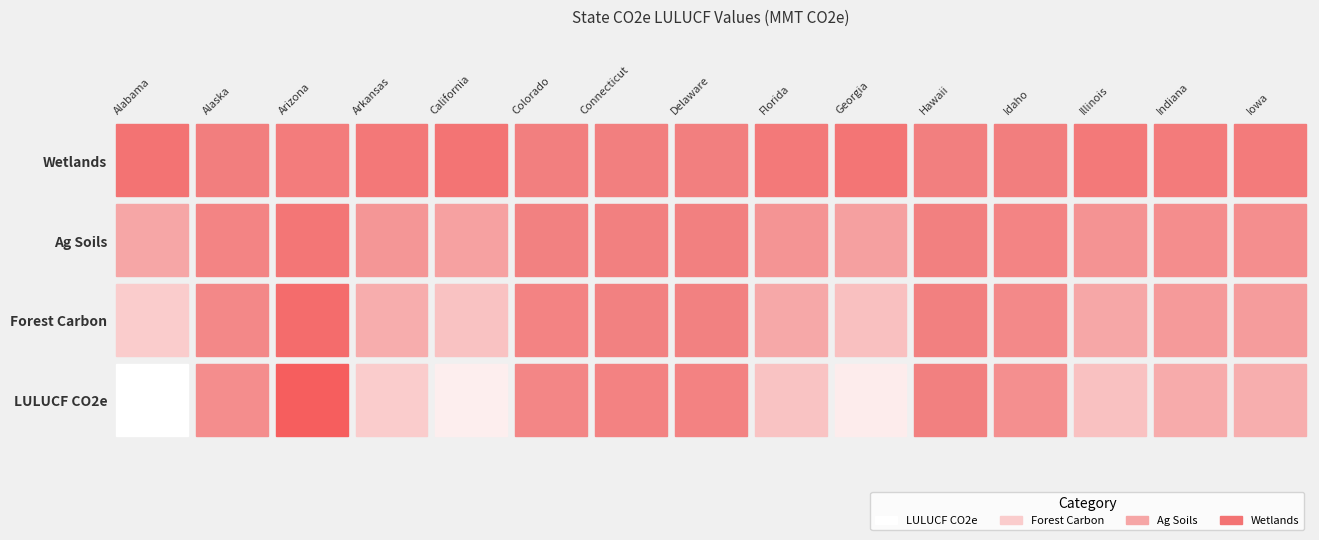

Reading left to right, list all the values displayed in this chart.

LULUCF CO2e: Alabama=-54.7	Alaska=-5.9	Arizona=14.1	Arkansas=-32.6	California=-47.1	Colorado=-2.7	Connecticut=-1.0	Delaware=-1.1	Florida=-28.8	Georgia=-46.2	Hawaii=-0.3	Idaho=-6.7	Illinois=-27.9	Indiana=-18.8	Iowa=-20.1
Forest Carbon: Alabama=-32.8	Alaska=-3.6	Arizona=8.5	Arkansas=-19.5	California=-28.3	Colorado=-1.6	Connecticut=-0.6	Delaware=-0.6	Florida=-17.3	Georgia=-27.7	Hawaii=-0.2	Idaho=-4.0	Illinois=-16.7	Indiana=-11.3	Iowa=-12.0
Ag Soils: Alabama=-16.4	Alaska=-1.8	Arizona=4.2	Arkansas=-9.8	California=-14.1	Colorado=-0.8	Connecticut=-0.3	Delaware=-0.3	Florida=-8.6	Georgia=-13.9	Hawaii=-0.1	Idaho=-2.0	Illinois=-8.4	Indiana=-5.6	Iowa=-6.0
Wetlands: Alabama=5.5	Alaska=0.6	Arizona=1.4	Arkansas=3.3	California=4.7	Colorado=0.3	Connecticut=0.1	Delaware=0.1	Florida=2.9	Georgia=4.6	Hawaii=0.0	Idaho=0.7	Illinois=2.8	Indiana=1.9	Iowa=2.0